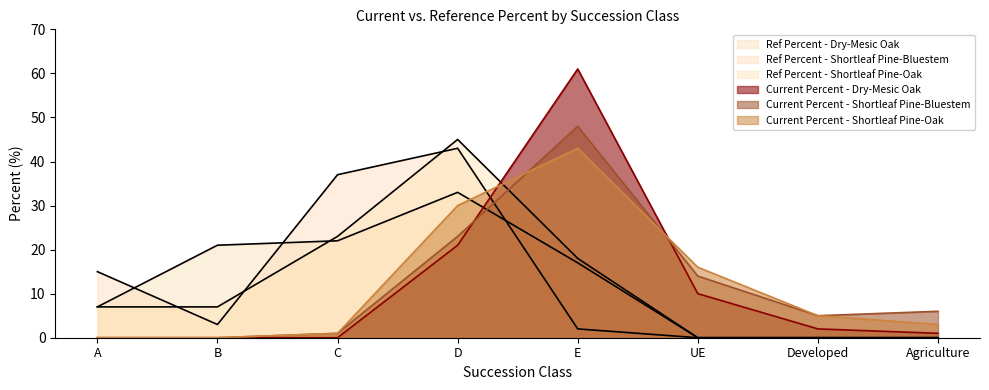

What is the total value across all series at UE?

40